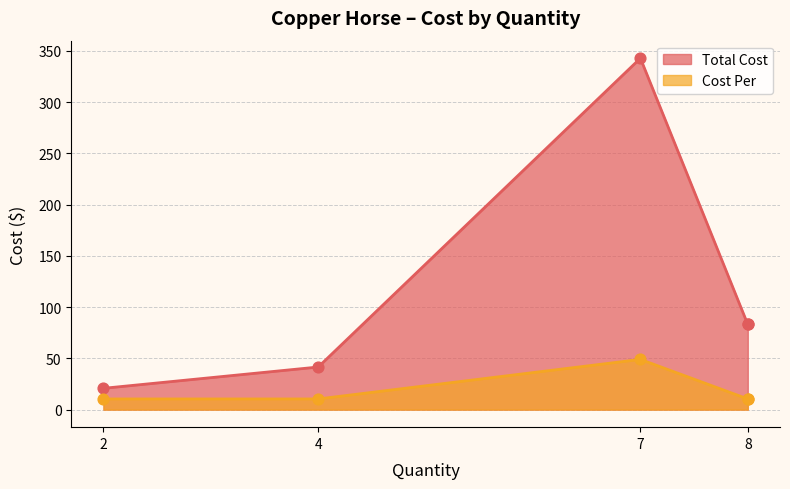

What are all the series names shown in the legend?

Total Cost, Cost Per